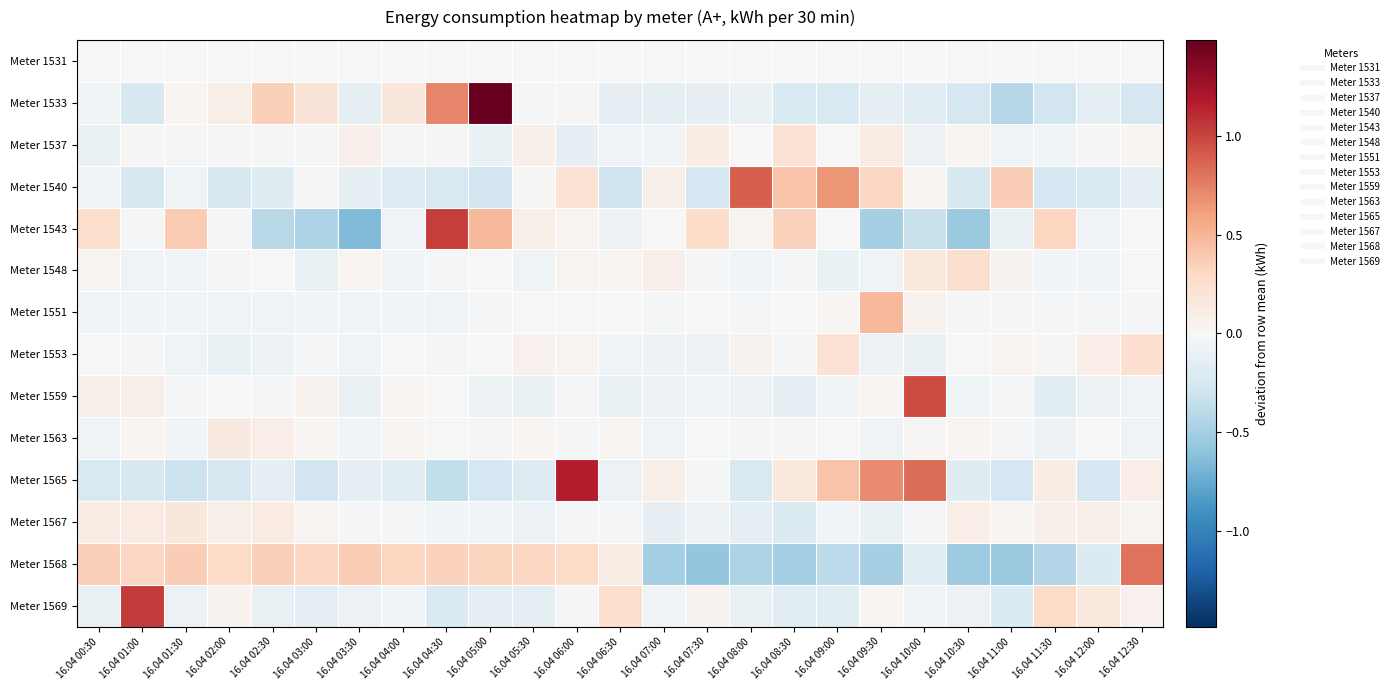

At which category is the sum across all series the highest?

16.04 06:00